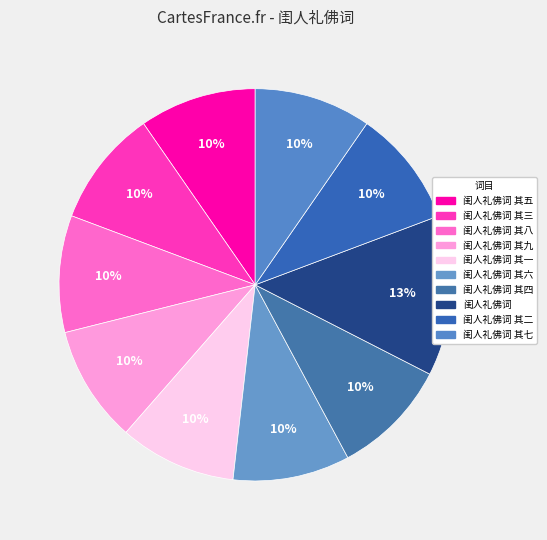

Rank the categories by value from highest to lowest.

闺人礼佛词, 闺人礼佛词 其九, 闺人礼佛词 其八, 闺人礼佛词 其七, 闺人礼佛词 其六, 闺人礼佛词 其五, 闺人礼佛词 其四, 闺人礼佛词 其三, 闺人礼佛词 其二, 闺人礼佛词 其一